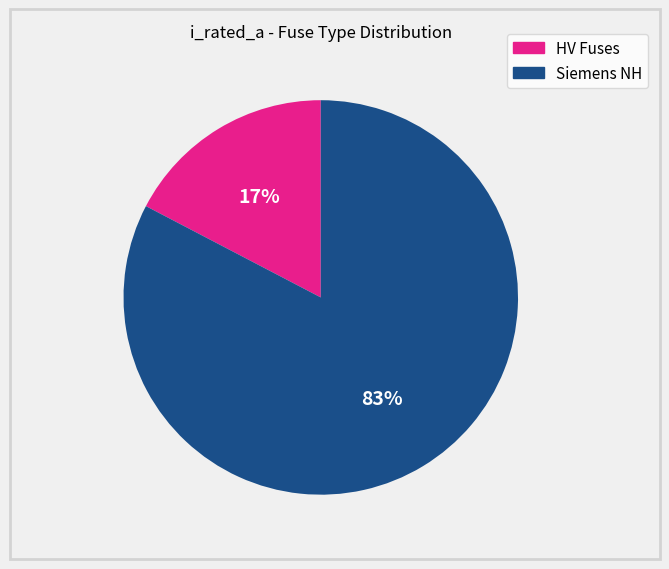

To the nearest percent, what is the average slice percentage?

50%